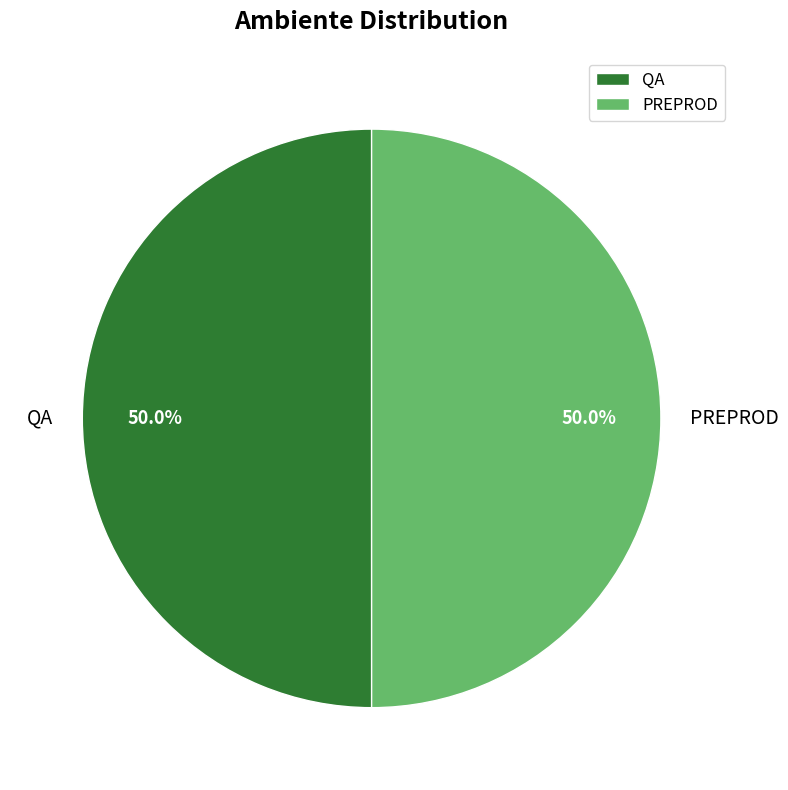

Count the number of slices in the pie.

2